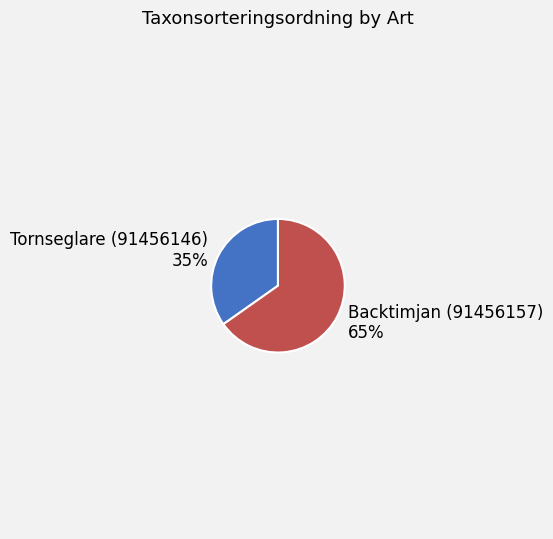

To the nearest percent, what is the average slice percentage?

50%